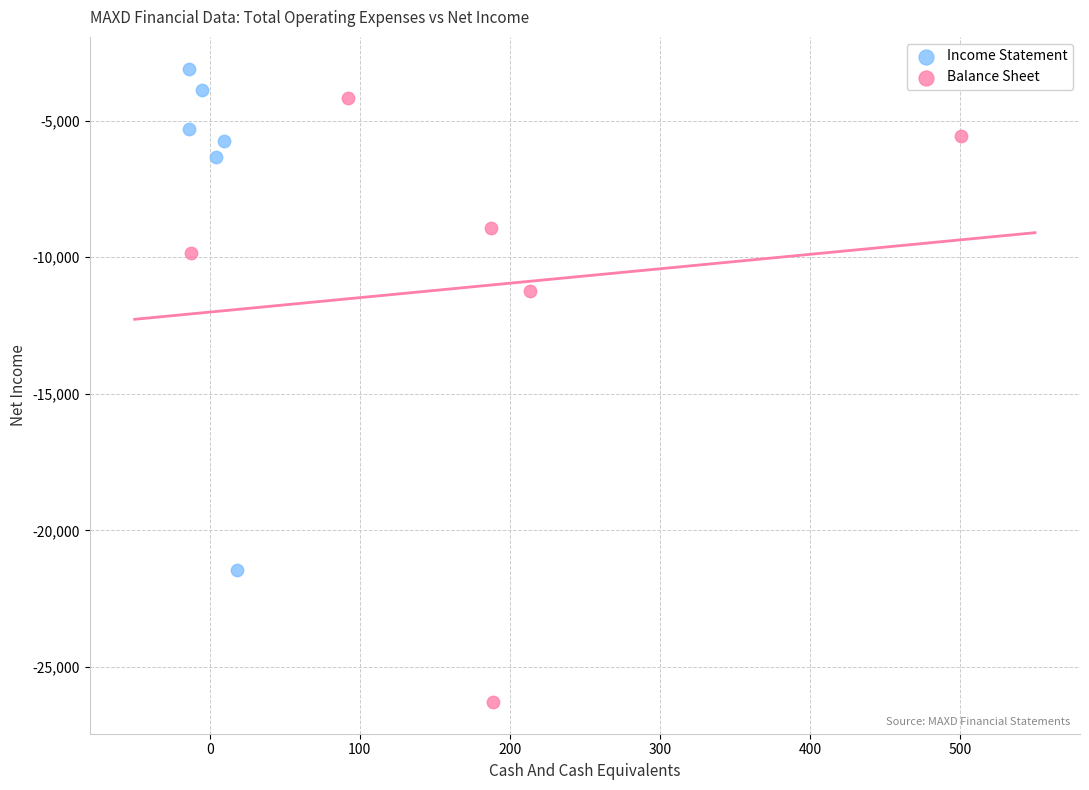

Which series has the largest Y range (max minus min)?

Balance Sheet